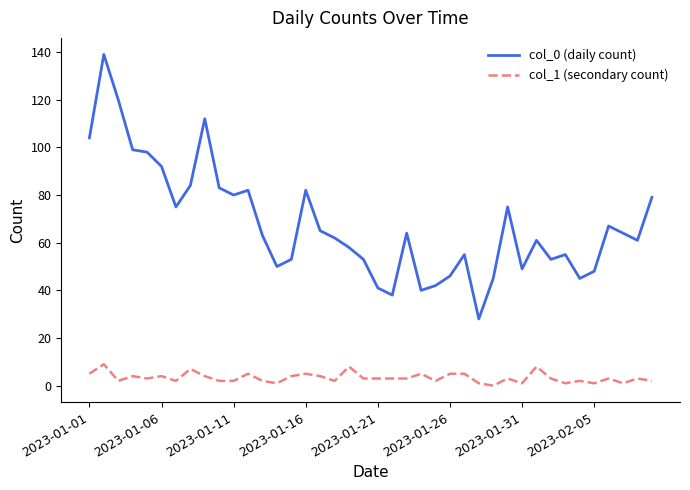

True or false: col_1 (secondary count) and col_0 (daily count) cross at least once.

False